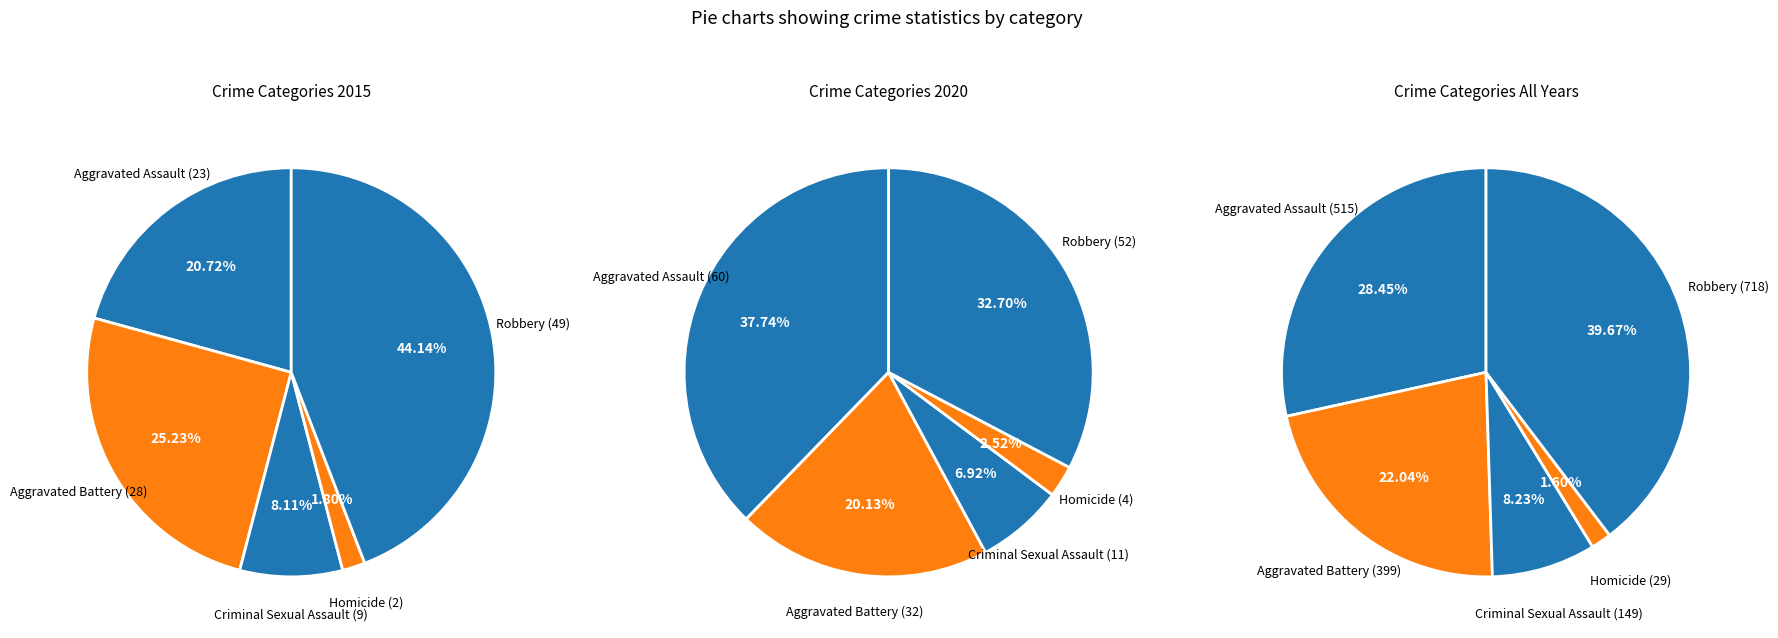

What is the smallest slice in the pie chart?

2